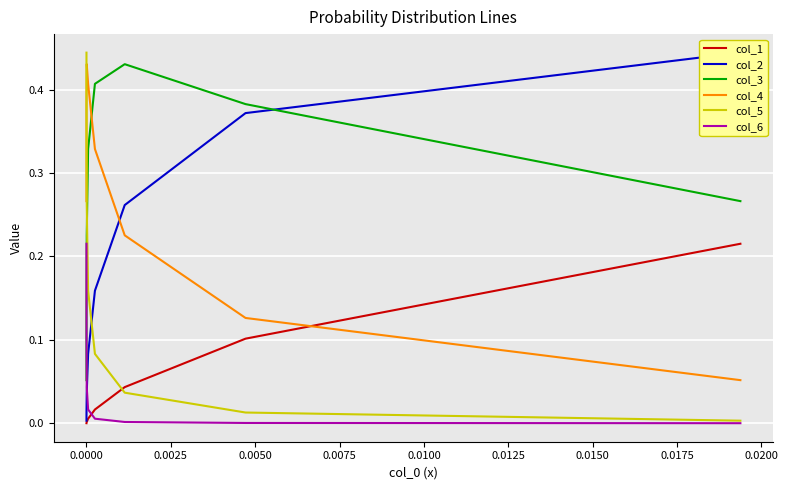

How many data points does each series have?

8